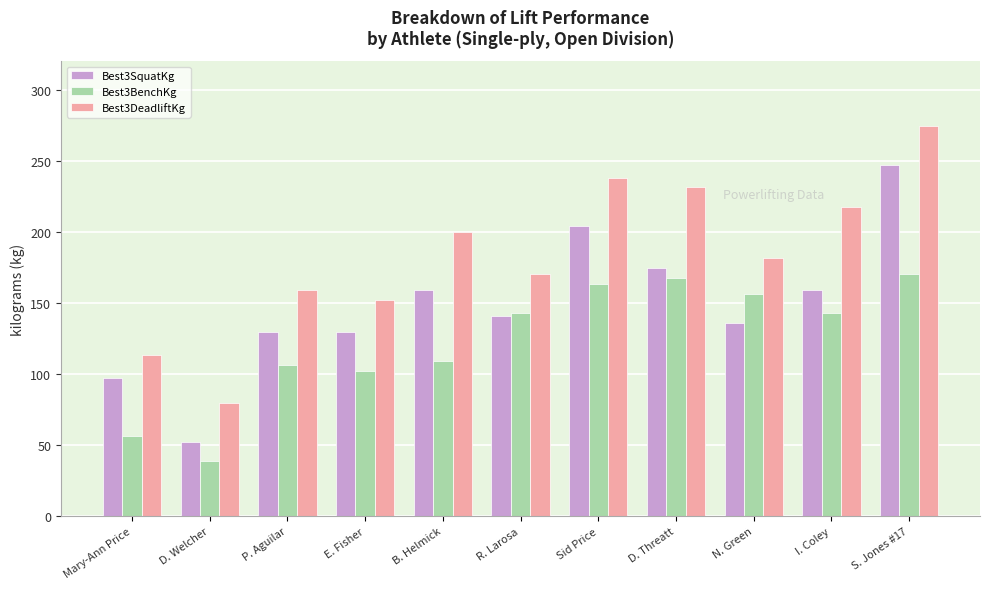

What is the highest value of the Best3DeadliftKg series?

274.4